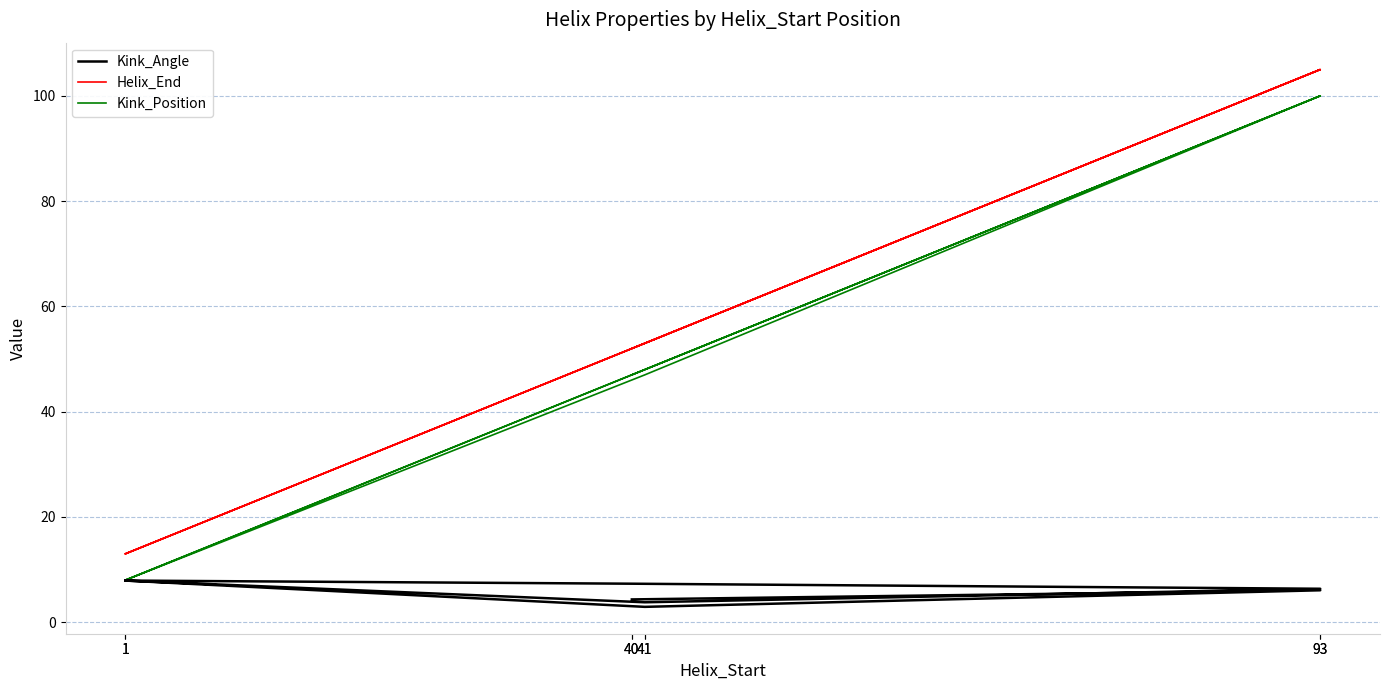

How many categories are shown in the chart?

8